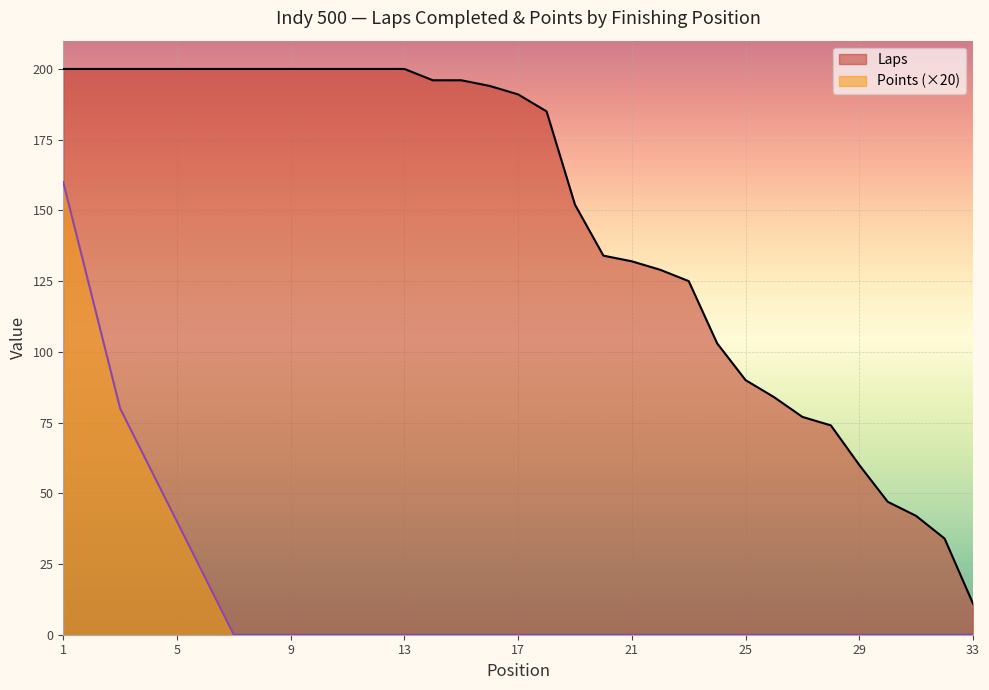

How many data points in Laps are above 191?

16